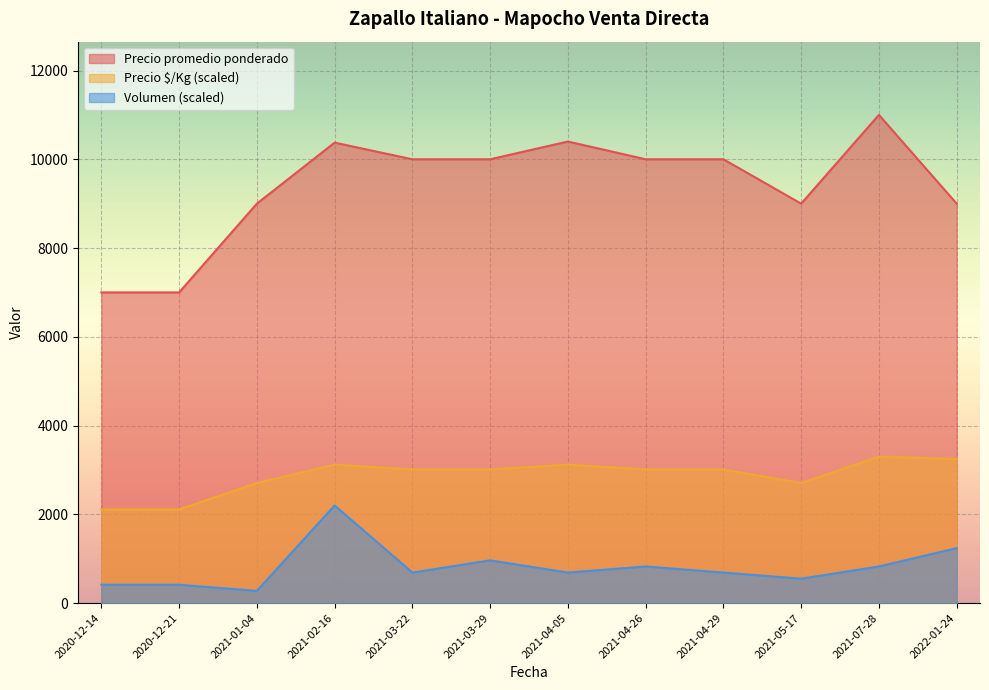

Which series changed the most between 2020-12-21 and 2021-04-29?

Precio promedio ponderado